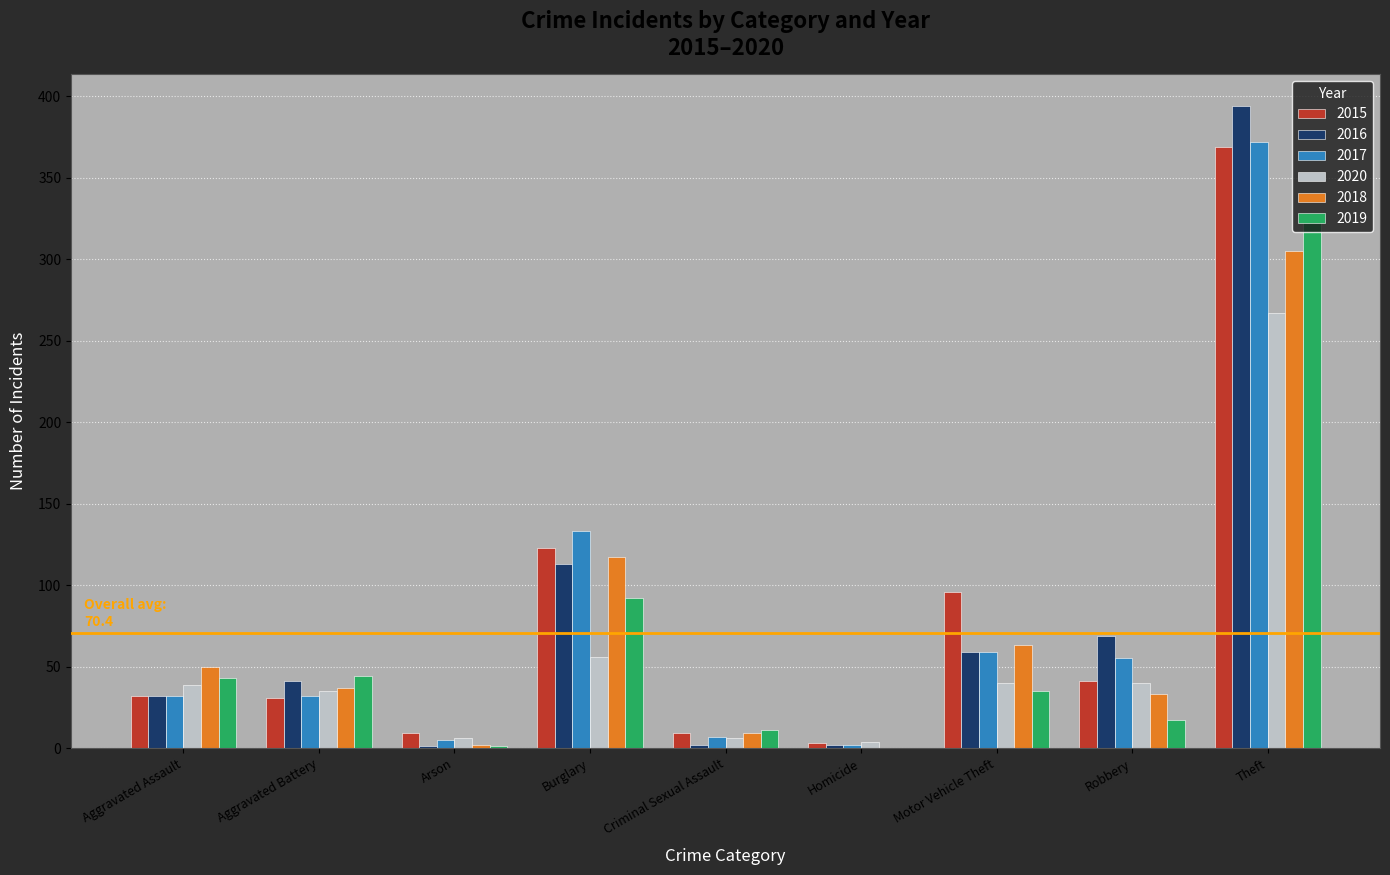

Where is 2017 nearest to the value 187?

Burglary